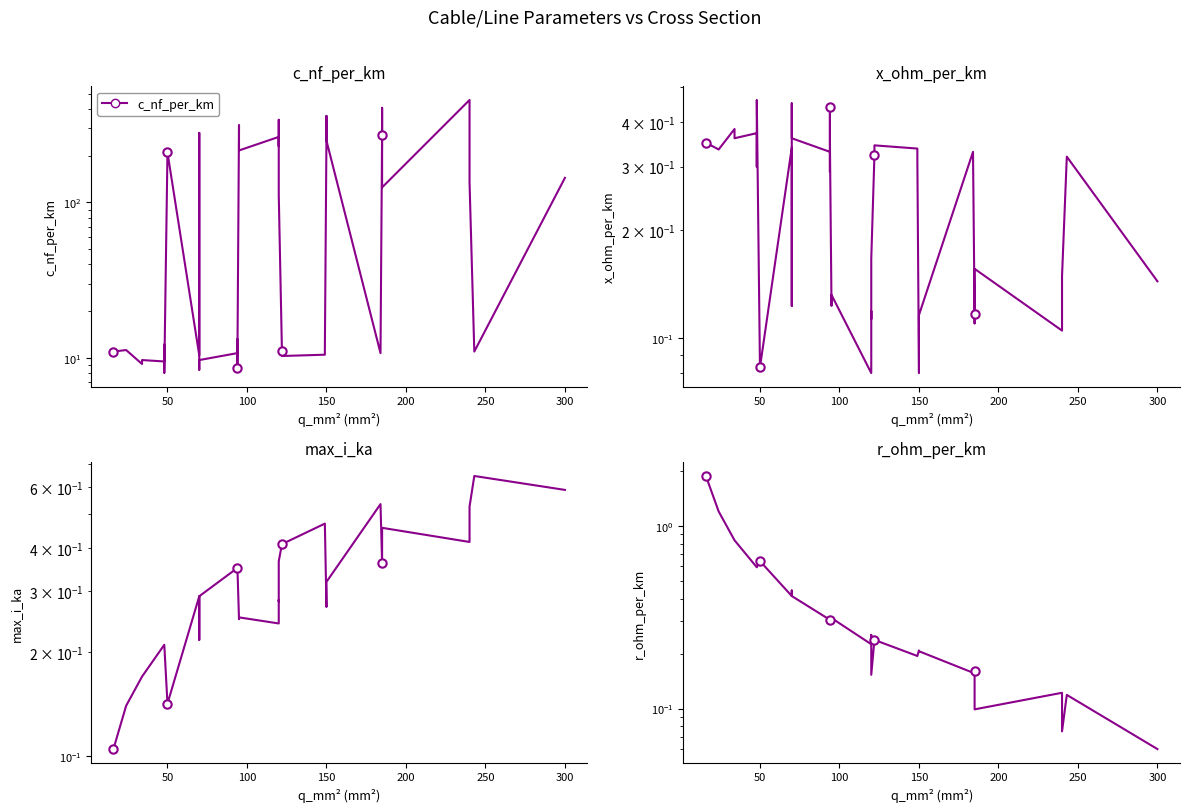

What is the sum of all x_ohm_per_km values?

9.7